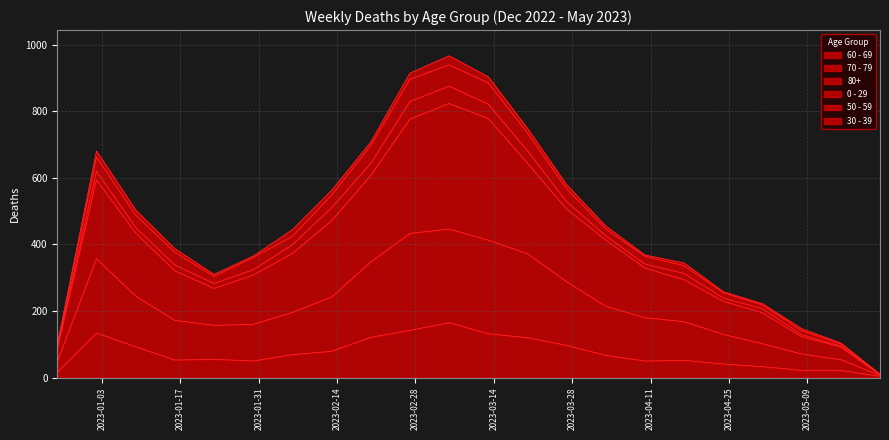

What is the difference between the highest and lowest values at 2023-05-15?

73